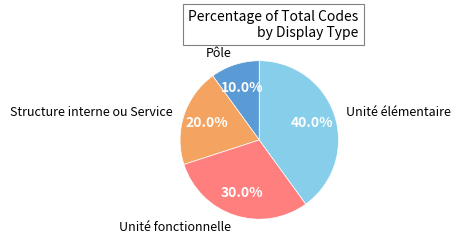

Is there a majority slice in this chart?

No